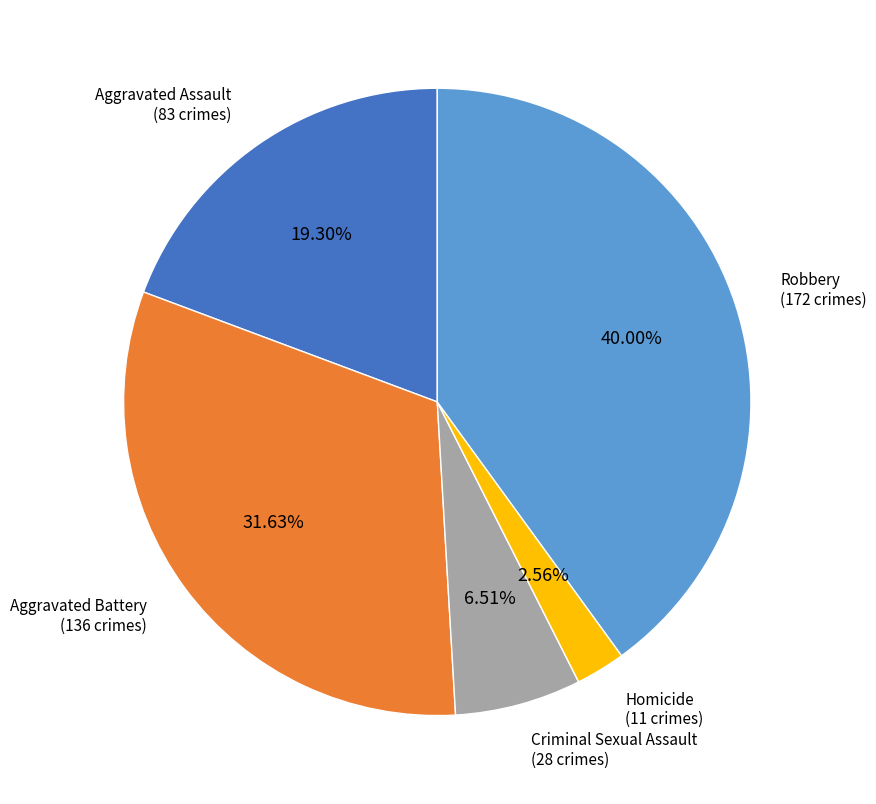

Does any single category account for the majority?

No